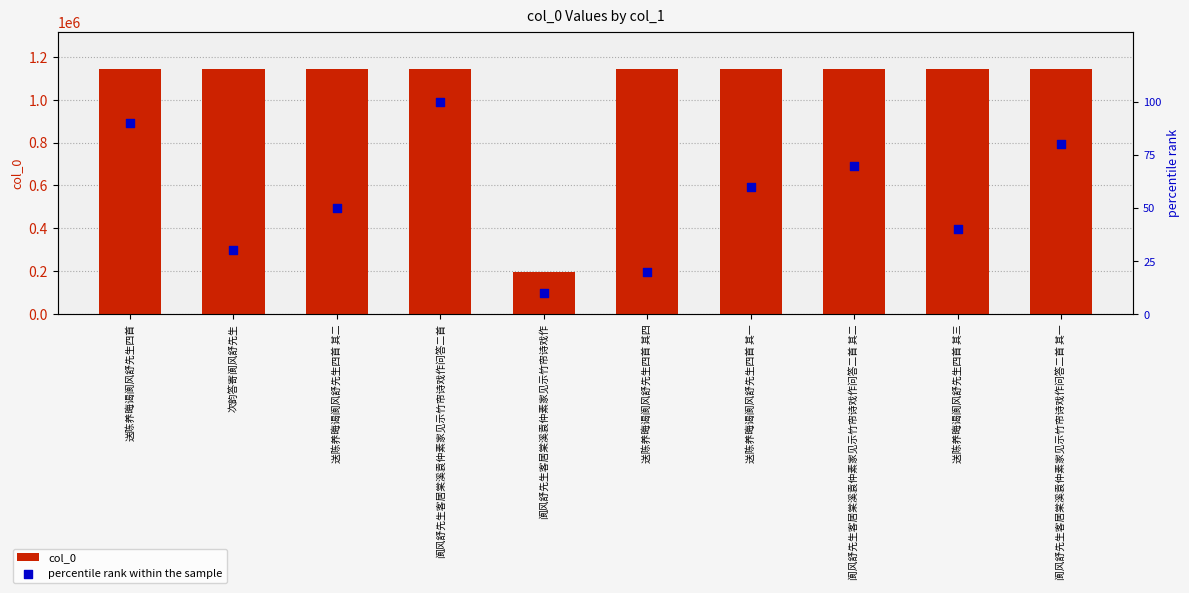

Which series reaches the minimum Y coordinate?

percentile rank within the sample